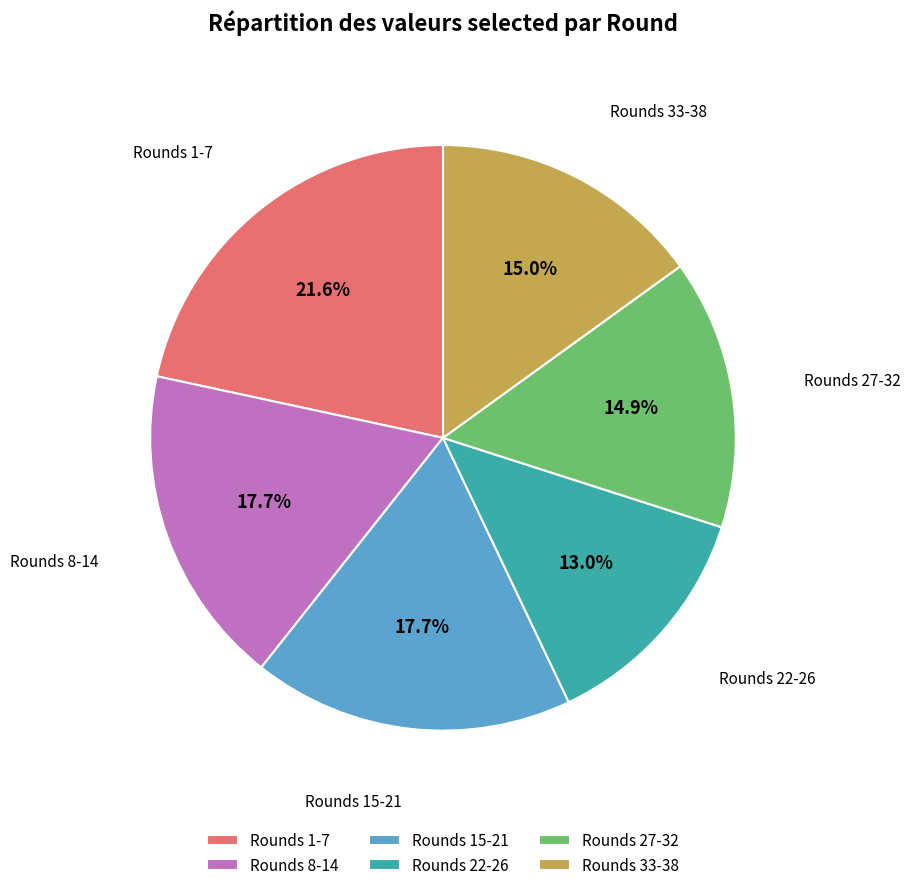

Combined, do Rounds 27-32 and Rounds 8-14 account for over 50%?

No